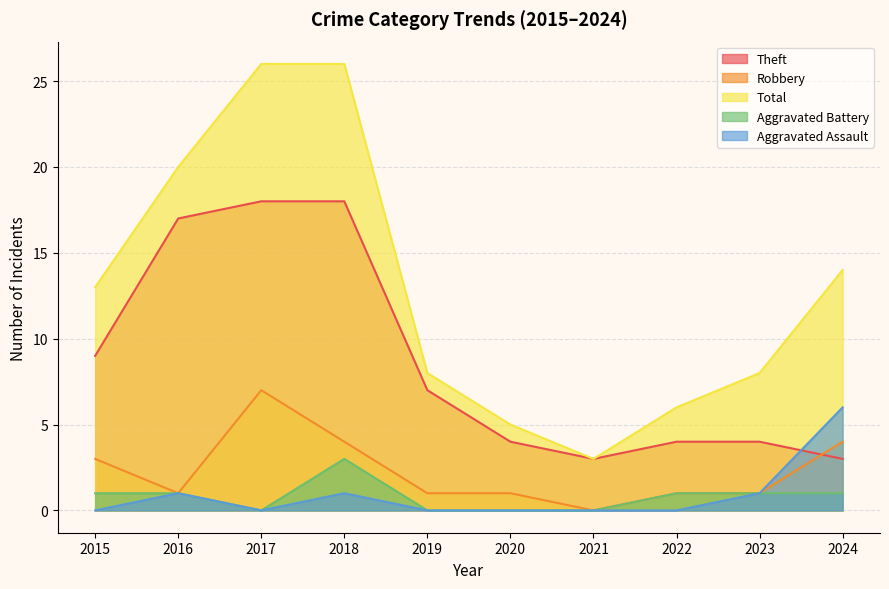

How many interior local peaks does the Robbery series have?

1